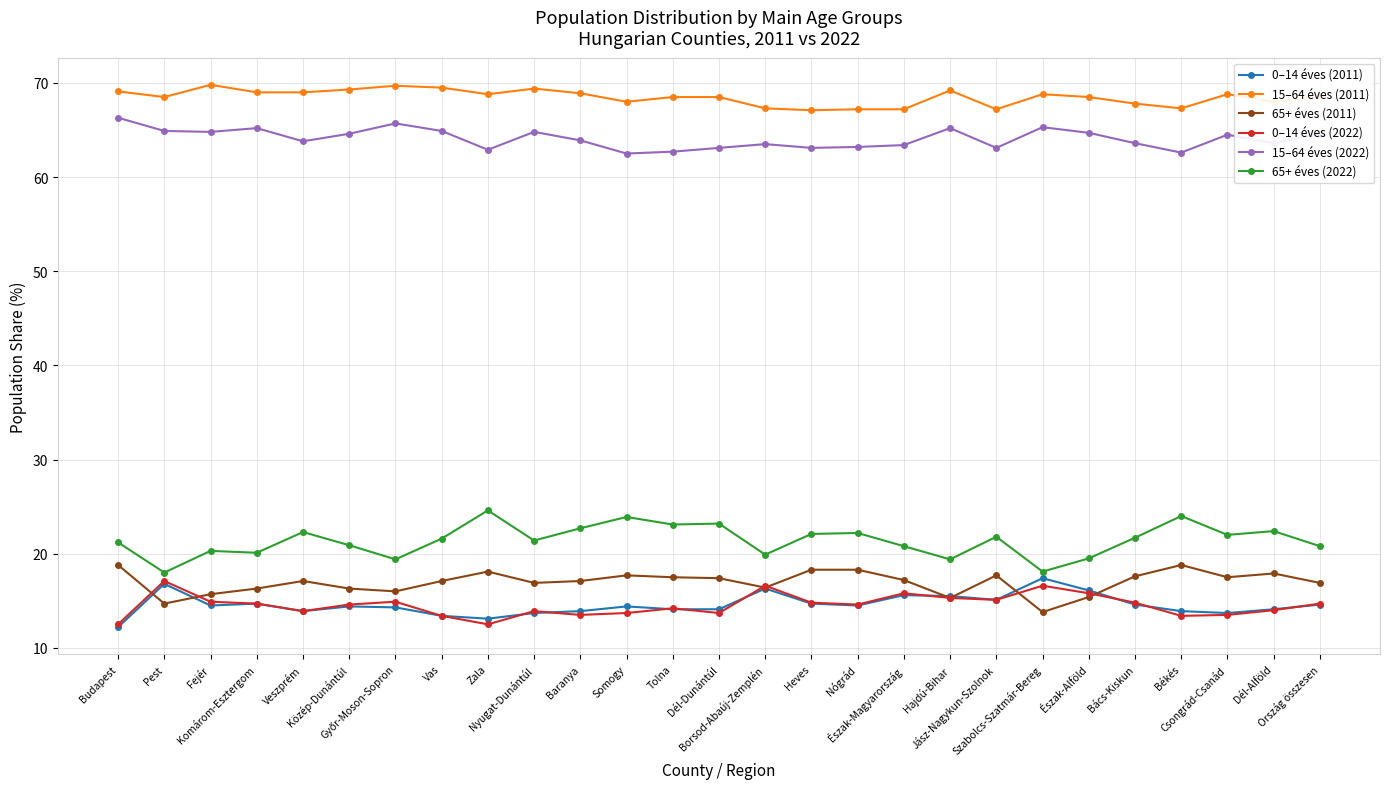

True or false: 15–64 éves (2011) has more than 0 interior local peaks.

True